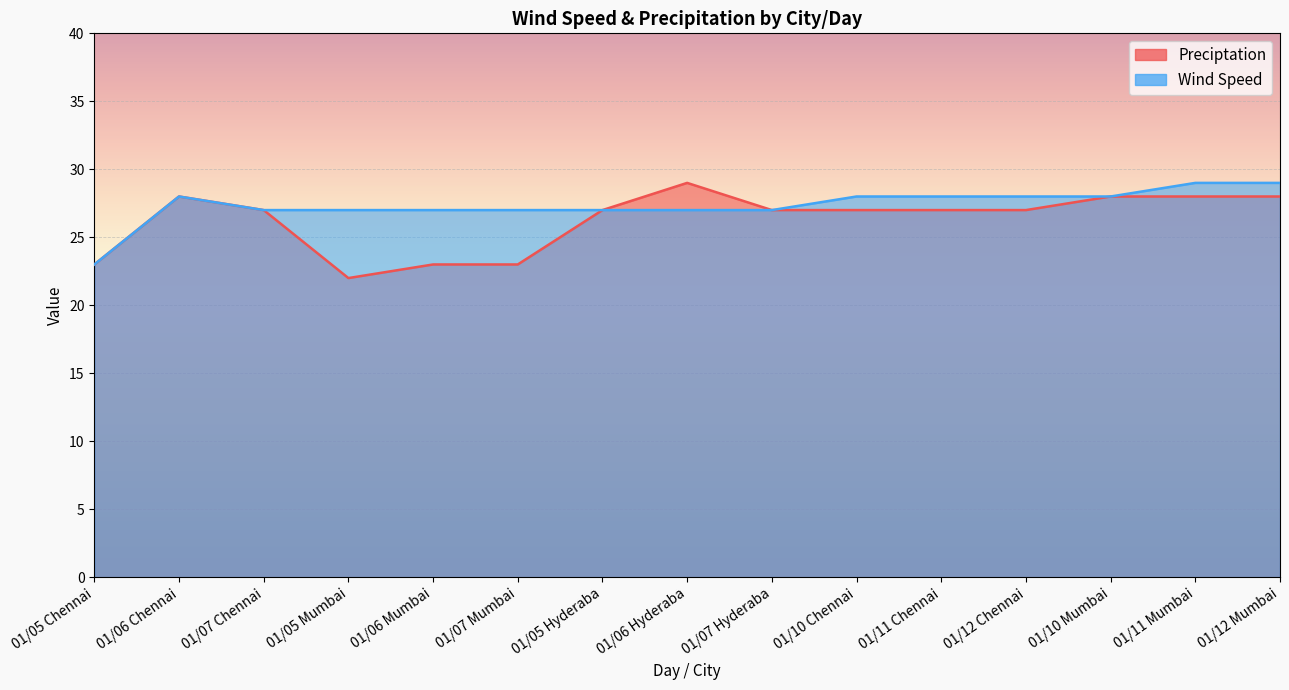

At 01/07 Mumbai, list the series in order from largest to smallest.

Wind Speed, Preciptation